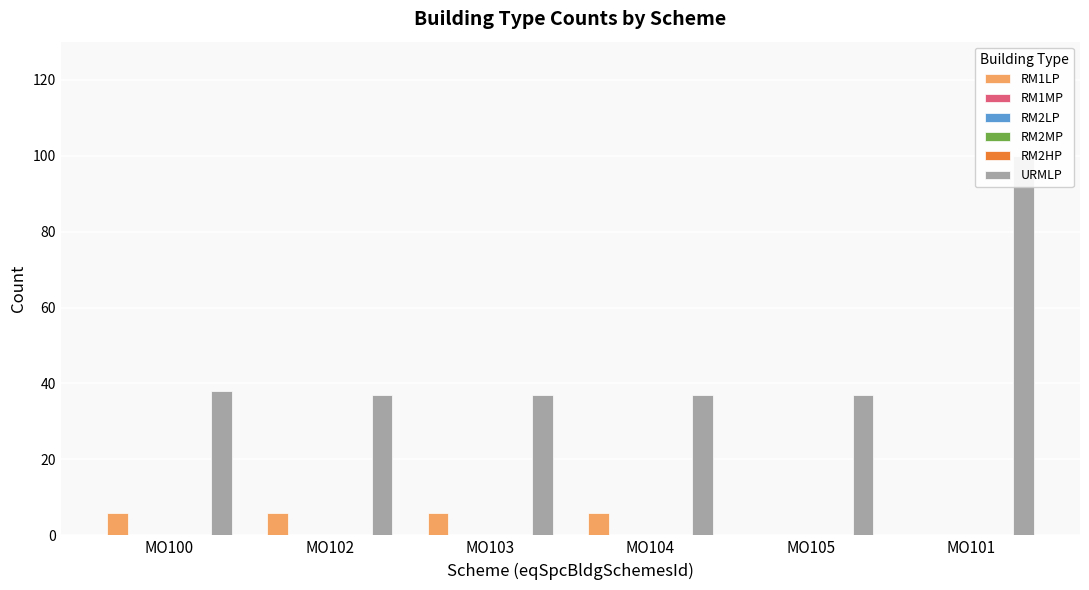

Rank the categories by RM2HP value from highest to lowest.

MO100, MO102, MO103, MO104, MO105, MO101